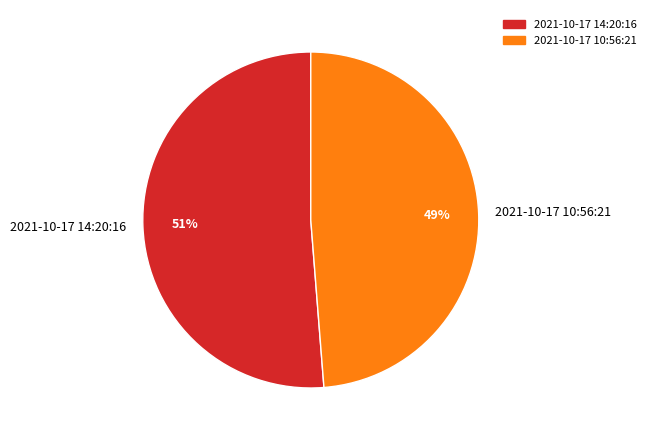

How many slices are in this pie chart?

2